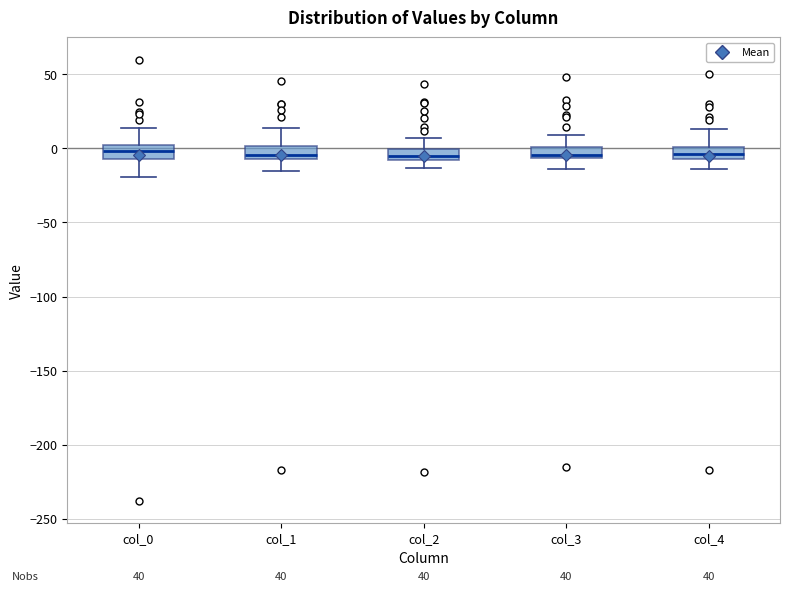

Where is the upper edge of the box for col_2 on the y-axis? The values are not printed on the chart, so give them approximately, as read against the axis.

0